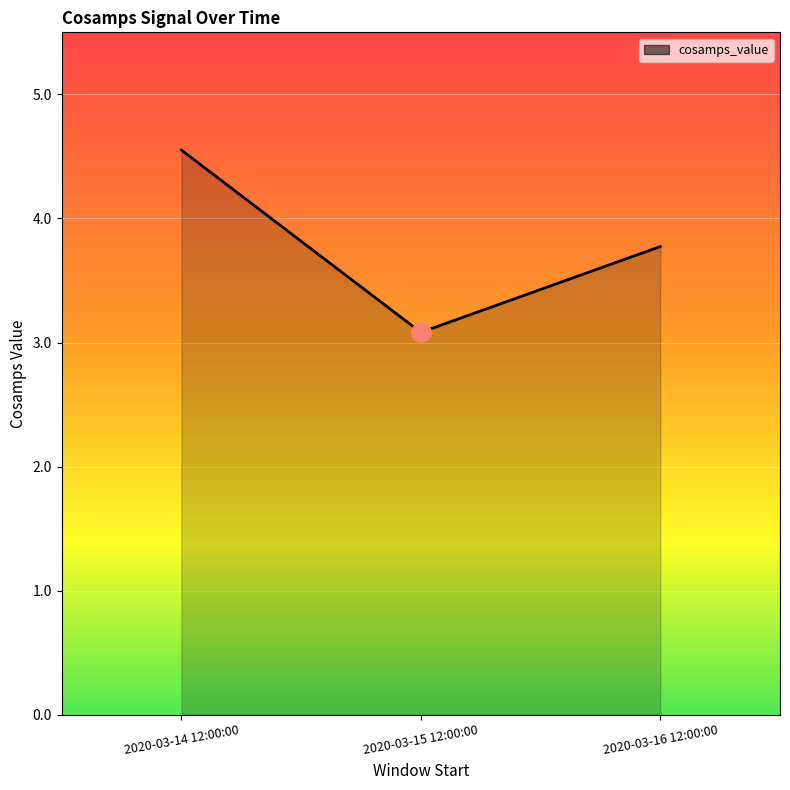

What is the change in value from 2020-03-14 12:00:00 to 2020-03-15 12:00:00?

-1.5